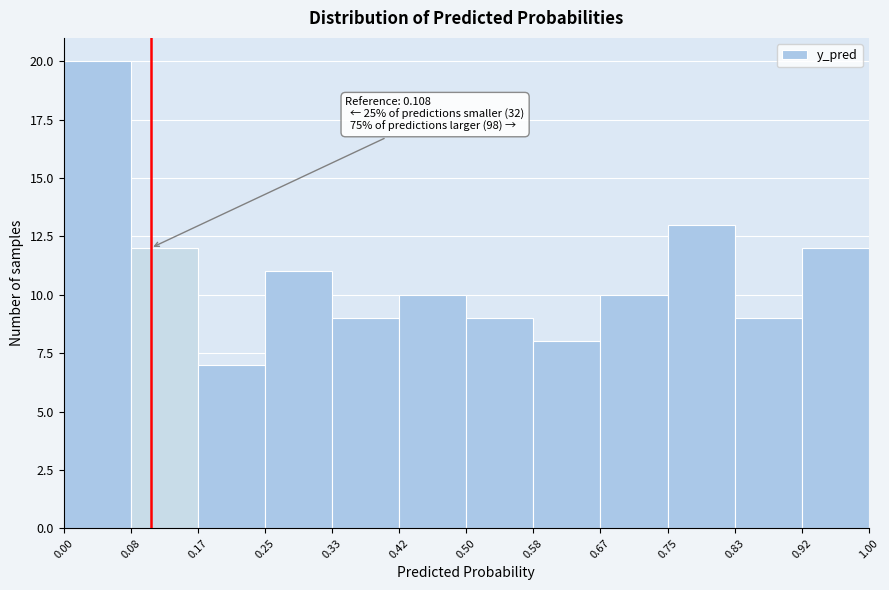

Over which range of the x-axis is the bar tallest?

0.00 to 0.08